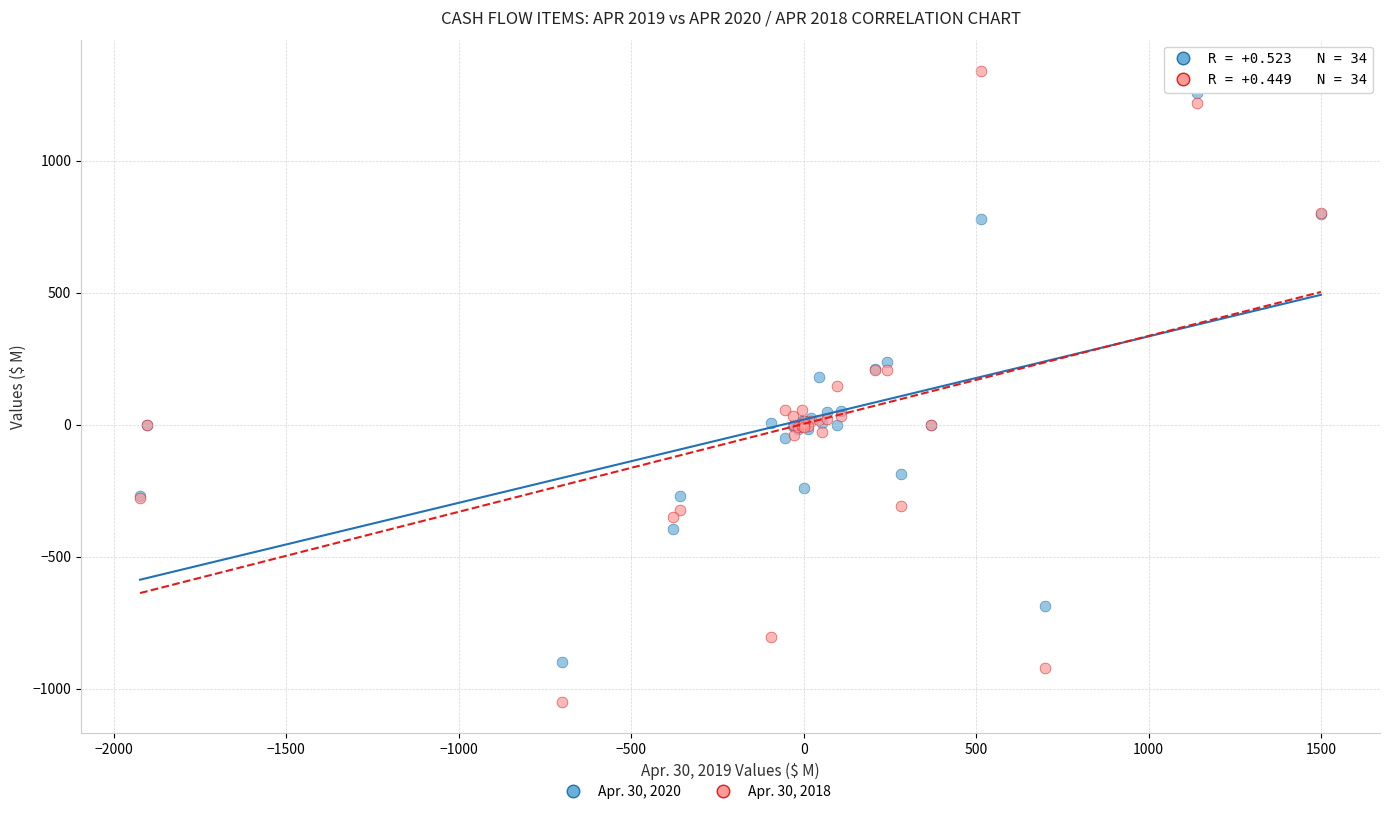

Which series has the widest spread of Y values?

Apr. 30, 2018